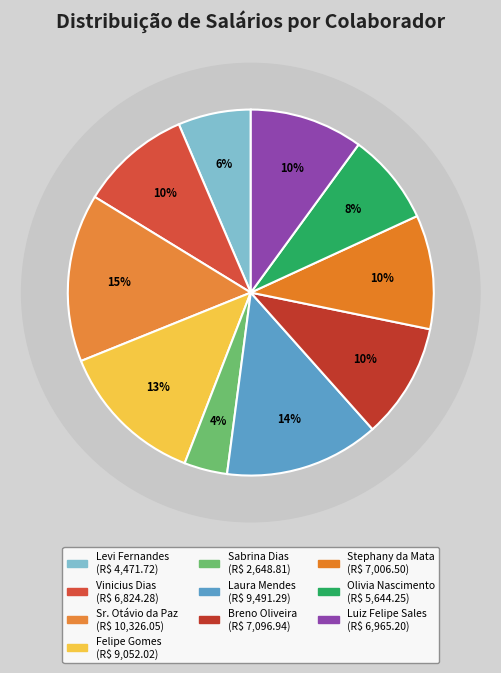

How many slices are in this pie chart?

10